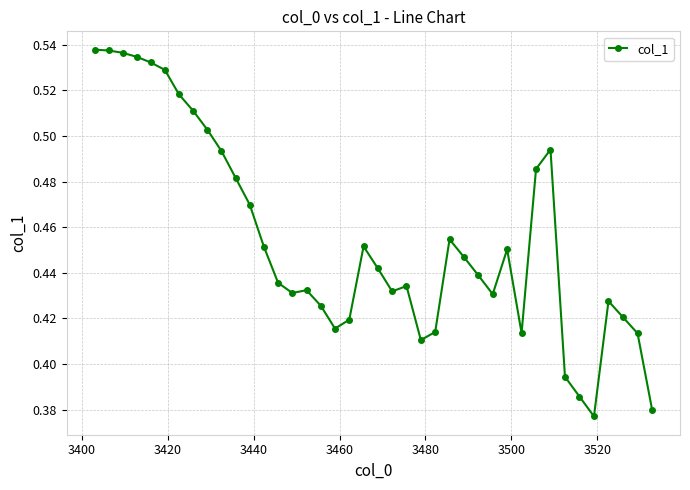

What is the sum of all values?

18.2